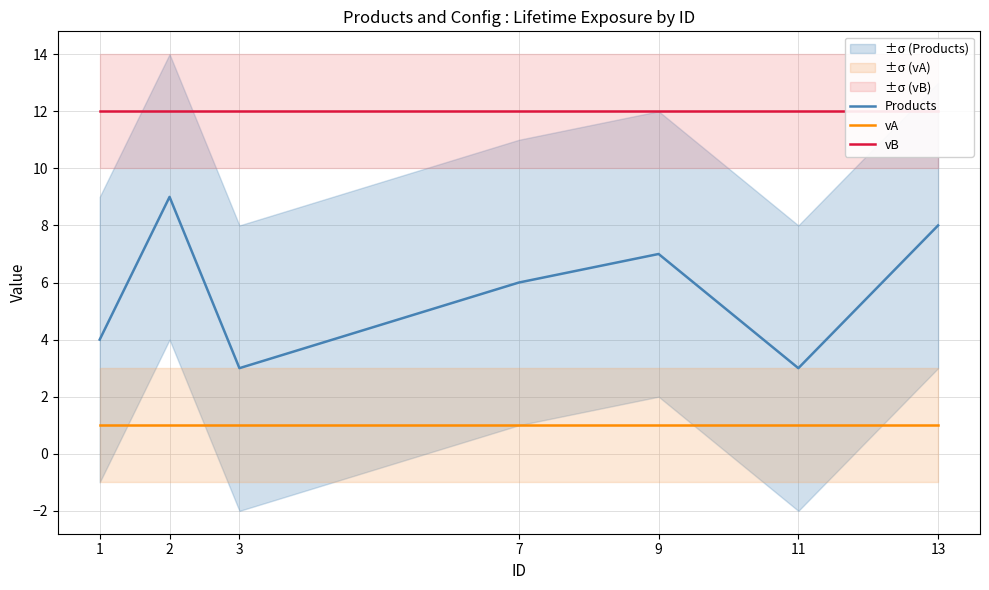

What is the highest value of the vA series?

1